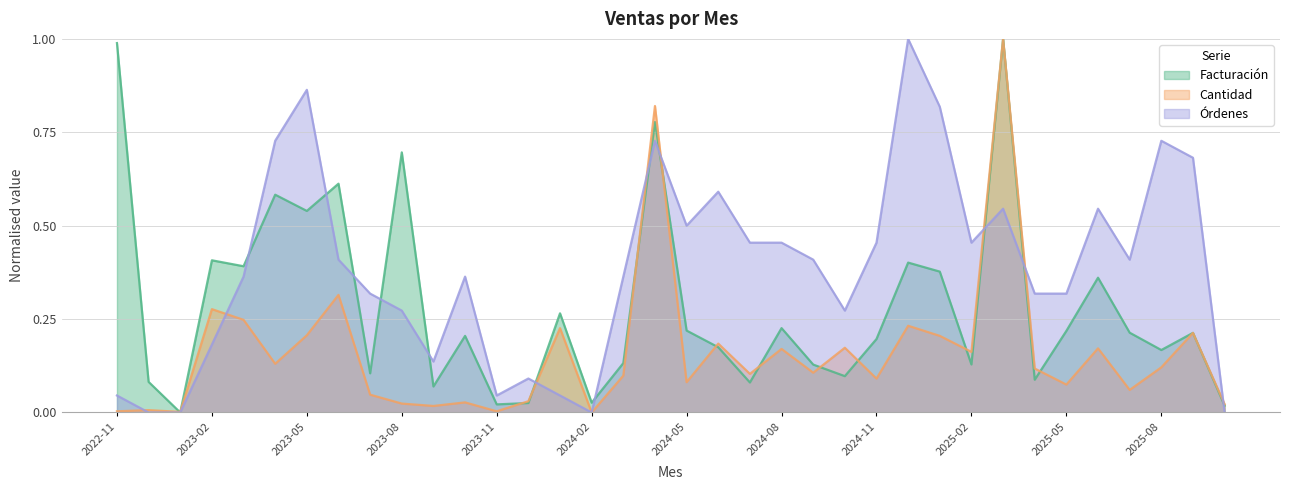

At which category does Cantidad reach its first local valley?

2023-01